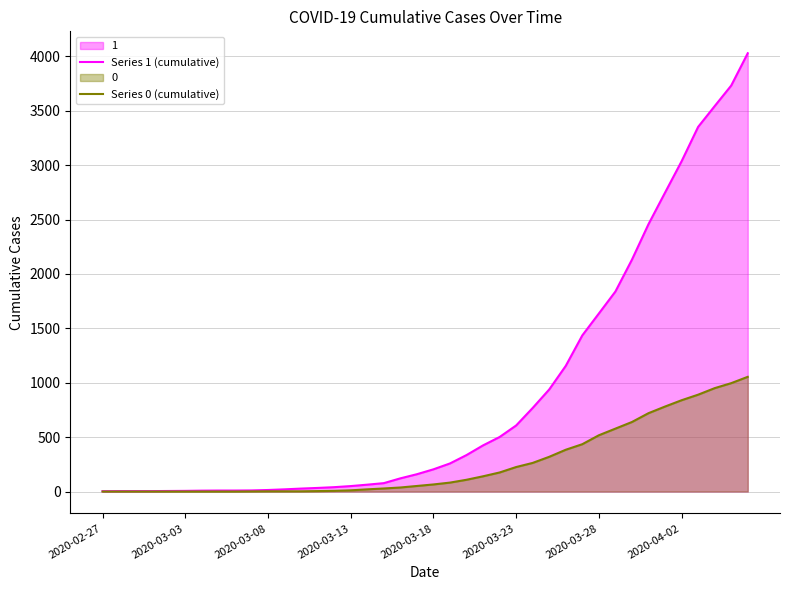

True or false: Series 1 (cumulative) and Series 0 (cumulative) cross at least once.

False